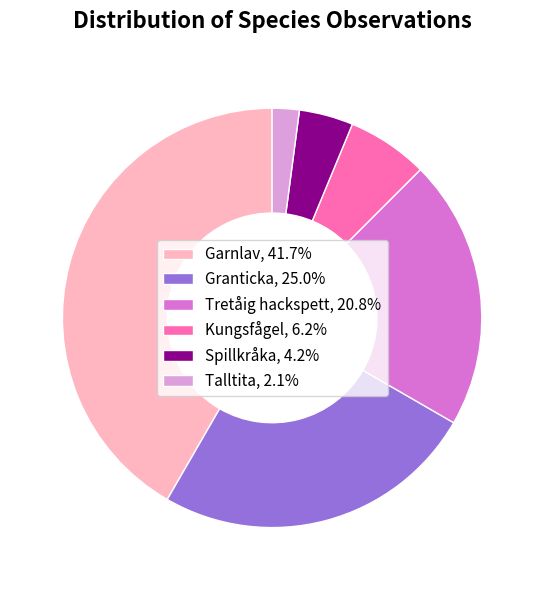

Combined, do Tretåig hackspett, 20.8% and Kungsfågel, 6.2% account for over 50%?

No